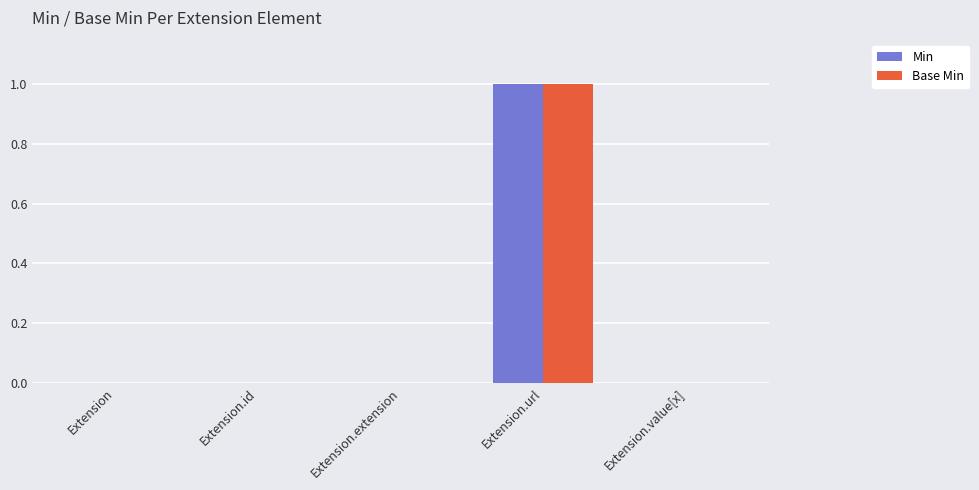

Count the Min values in the range 0 to 1.

5